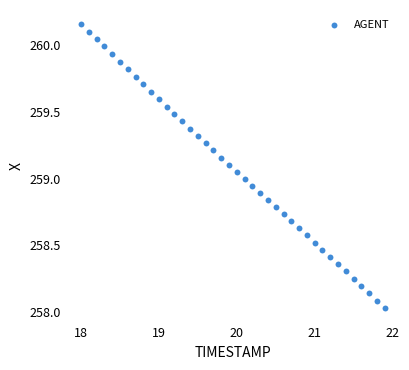

What is the range of Y values (max minus min)?

2.1